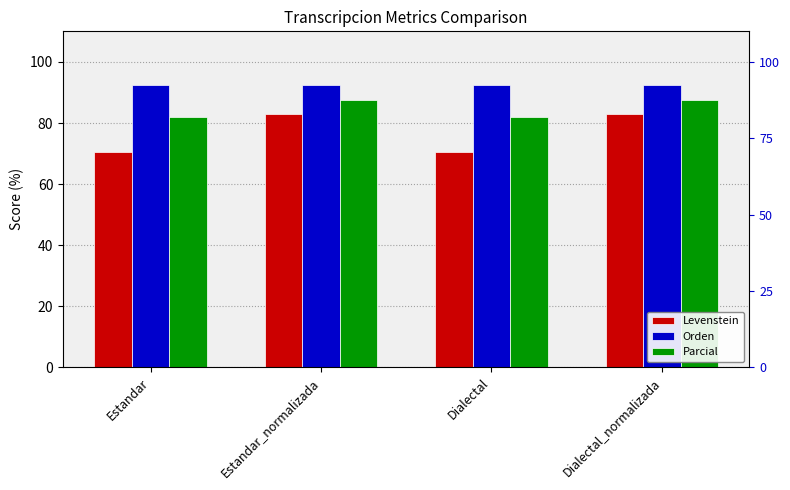

What position from the right is Dialectal_normalizada?

1